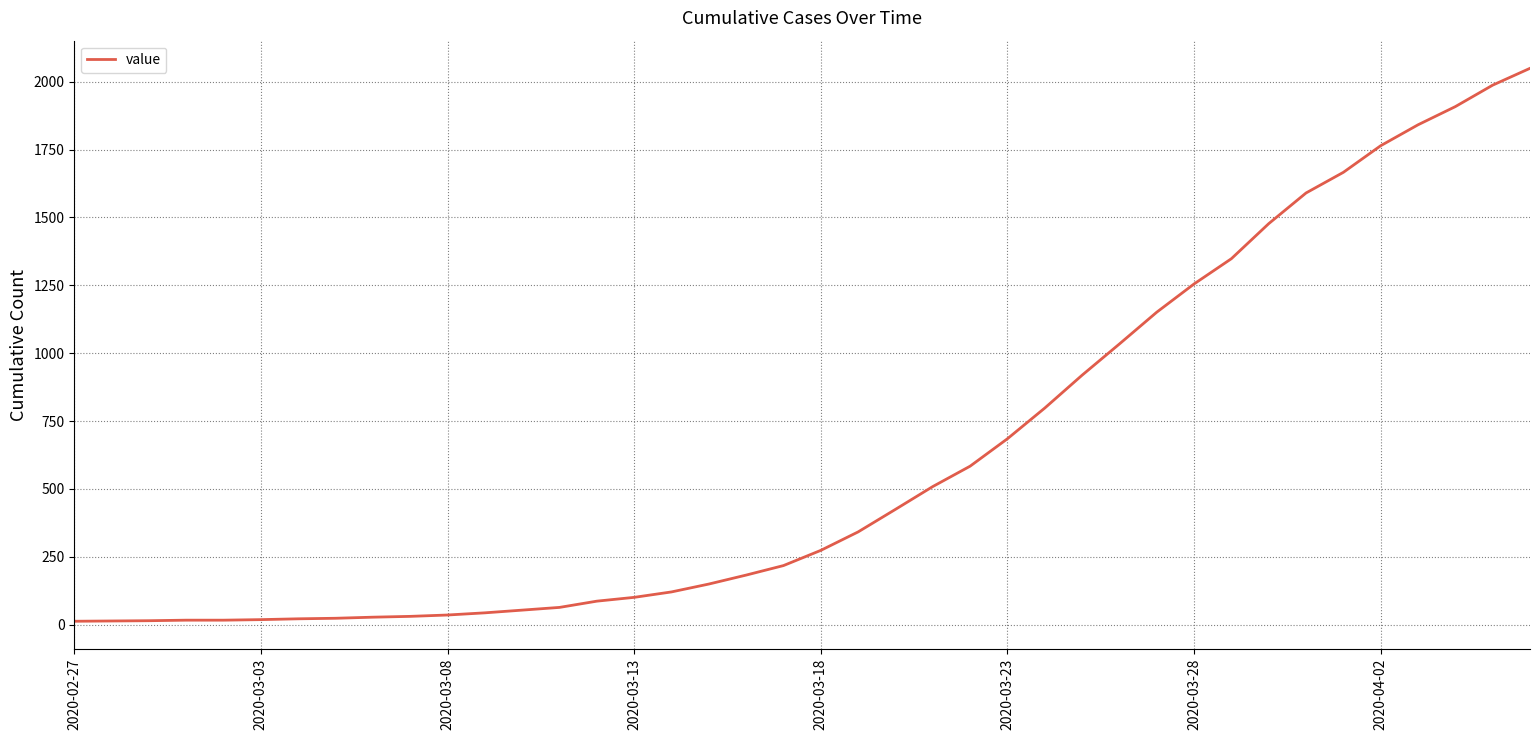

What is the greatest value displayed?

2049